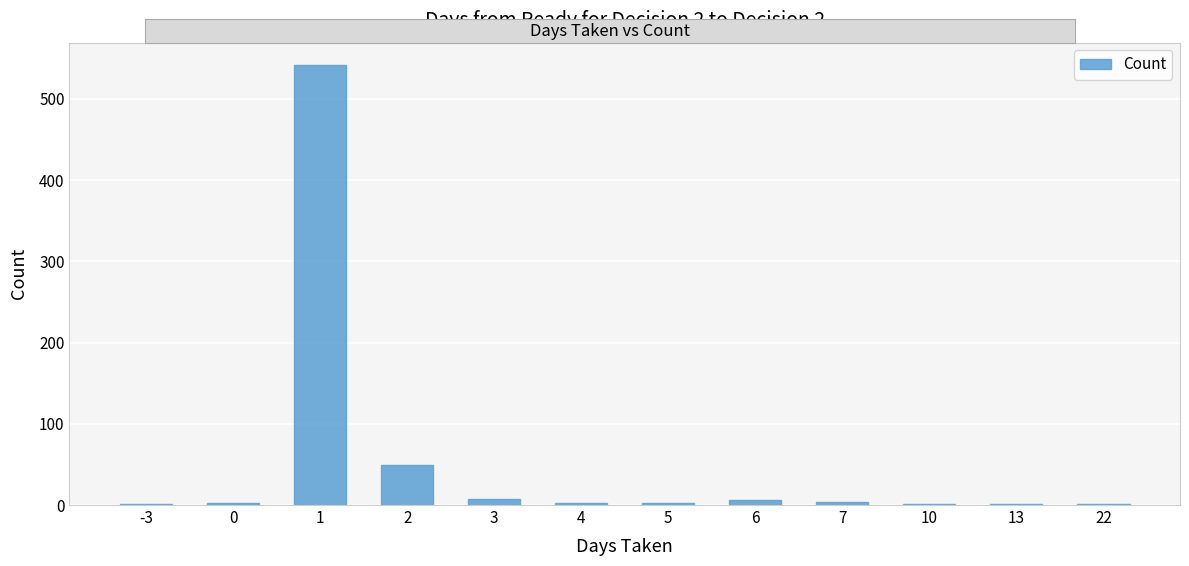

True or false: the data shows 1 at 22.

True